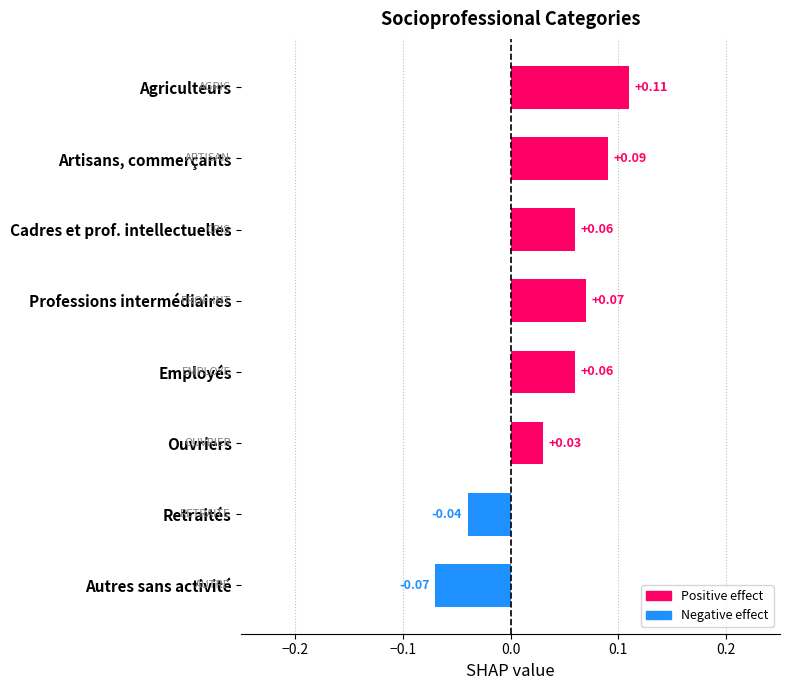

Which label corresponds to the smallest value in the chart?

Autres sans activité